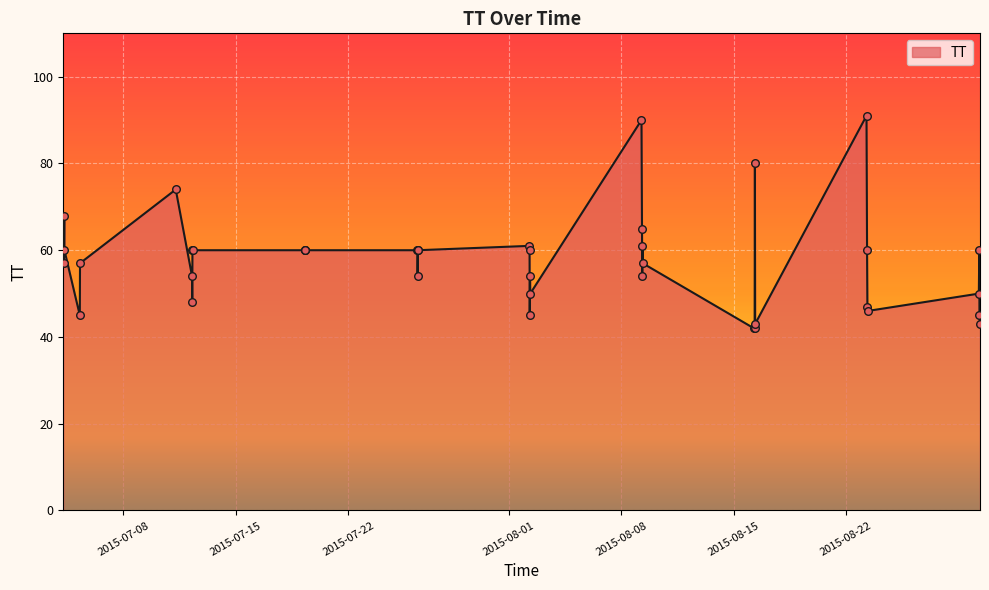

What is the maximum value shown in the chart?

91